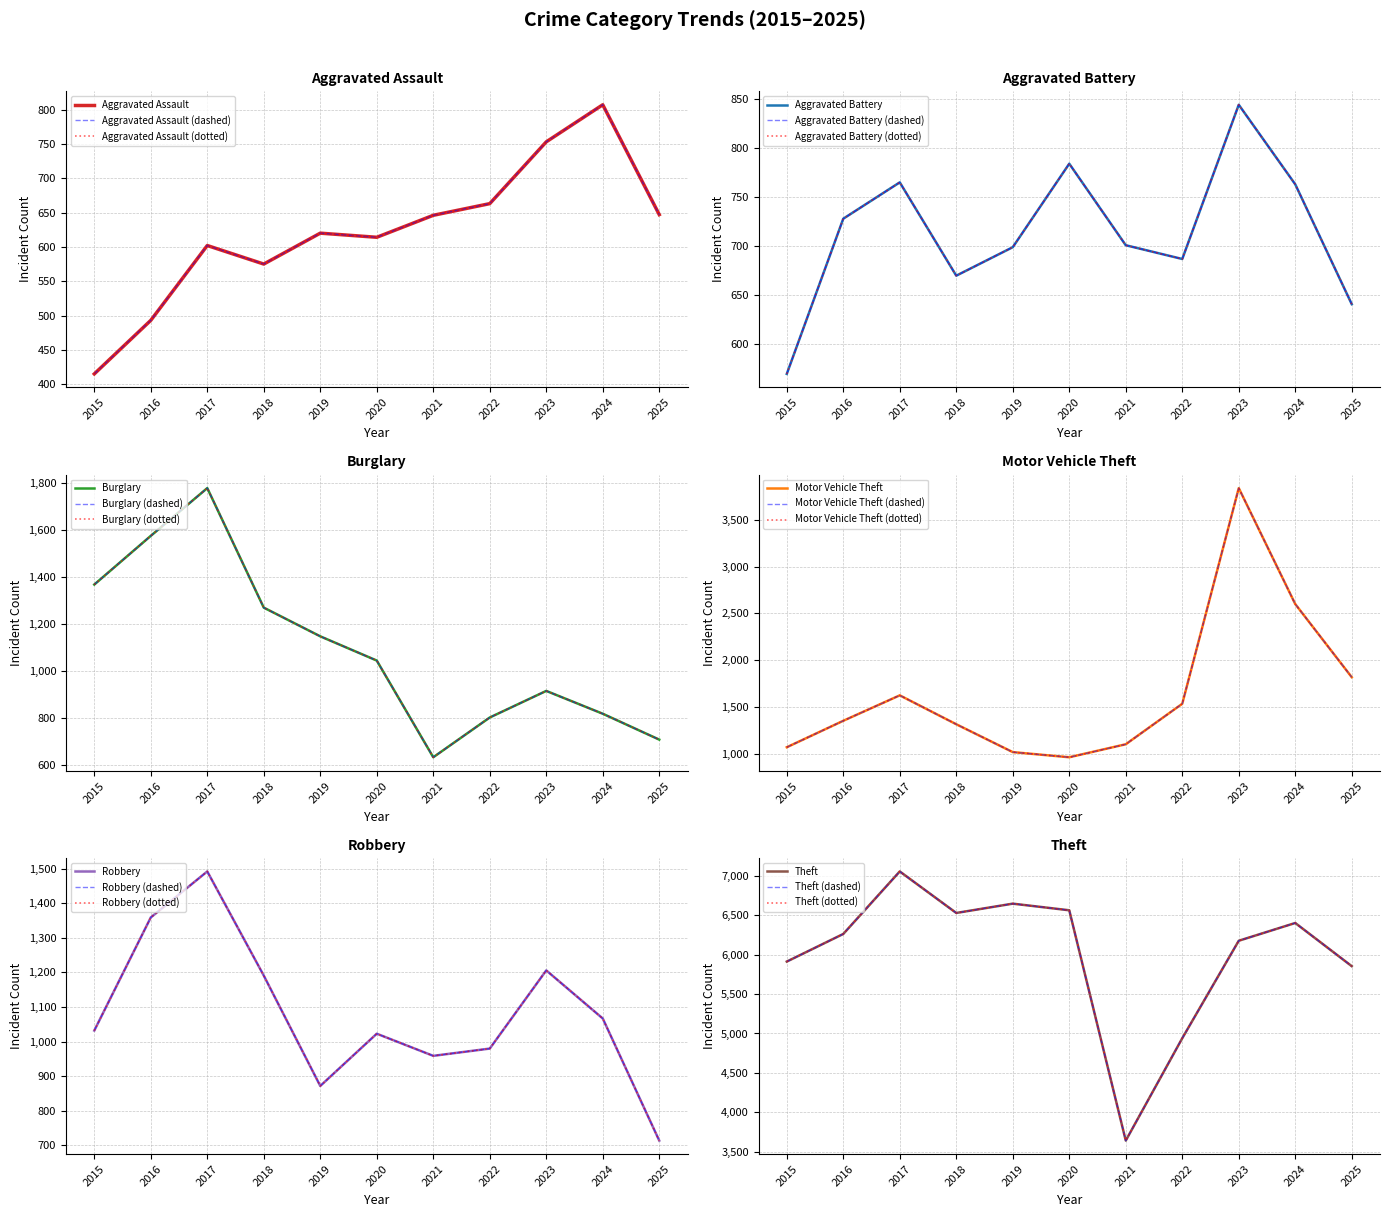

In Motor Vehicle Theft, how many points are higher than both neighbors (excluding endpoints)?

2